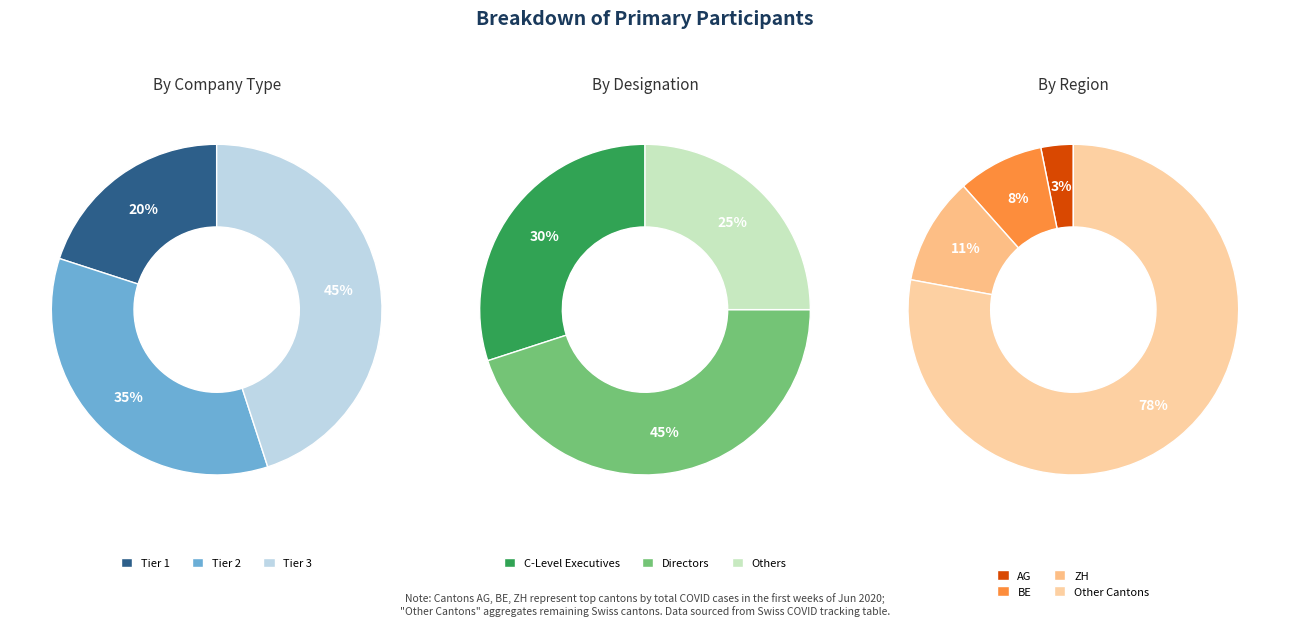

What is the difference between the highest and lowest values at 8?

86